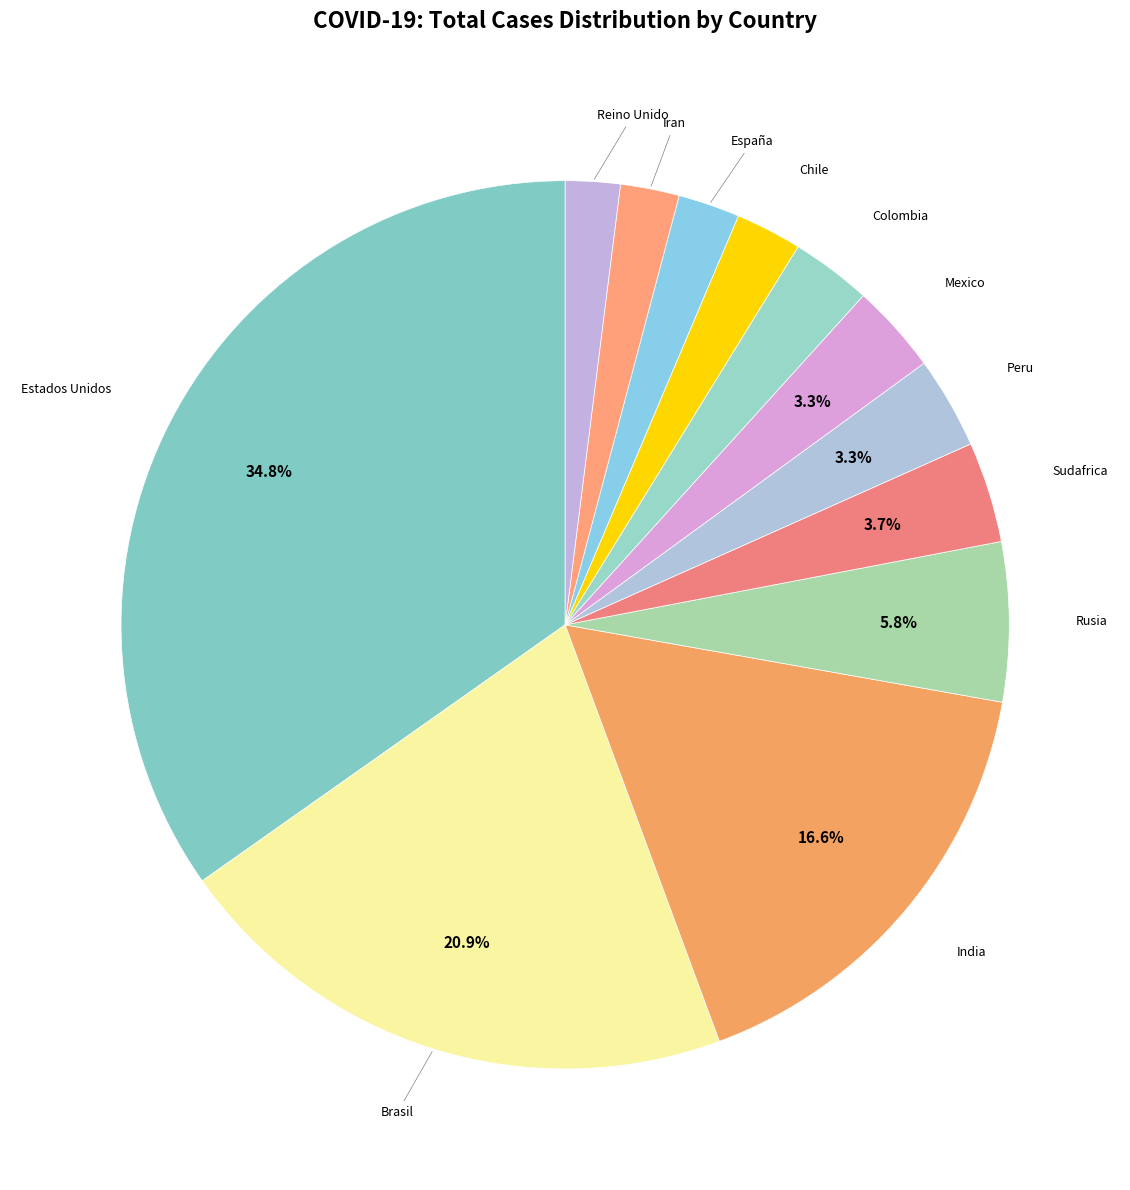

Count the number of slices in the pie.

12